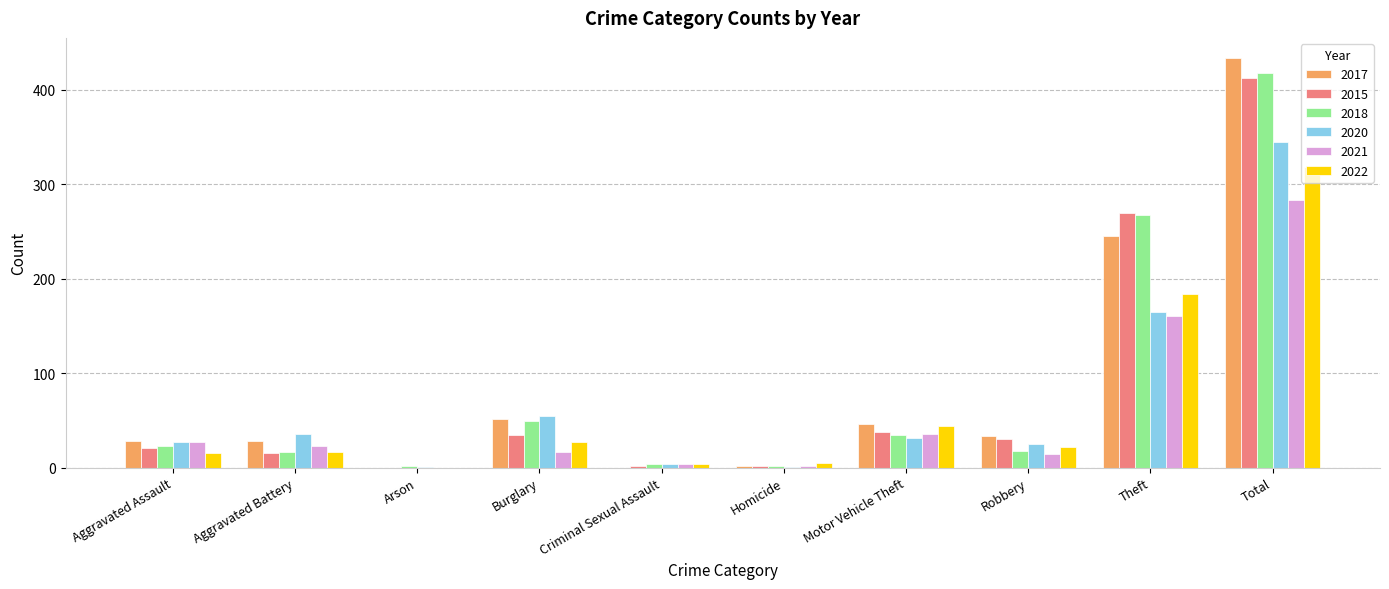

What is the highest value of the 2022 series?

318